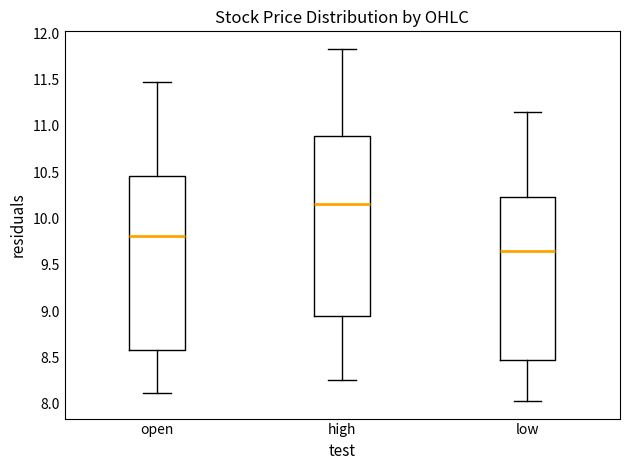

Which box is the tallest, from its lower edge to its upper edge?

high